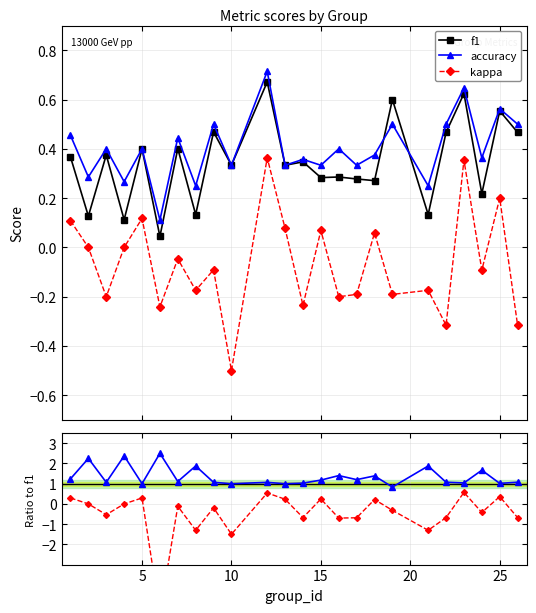

True or false: kappa/f1 and accuracy/f1 intersect in this chart.

False